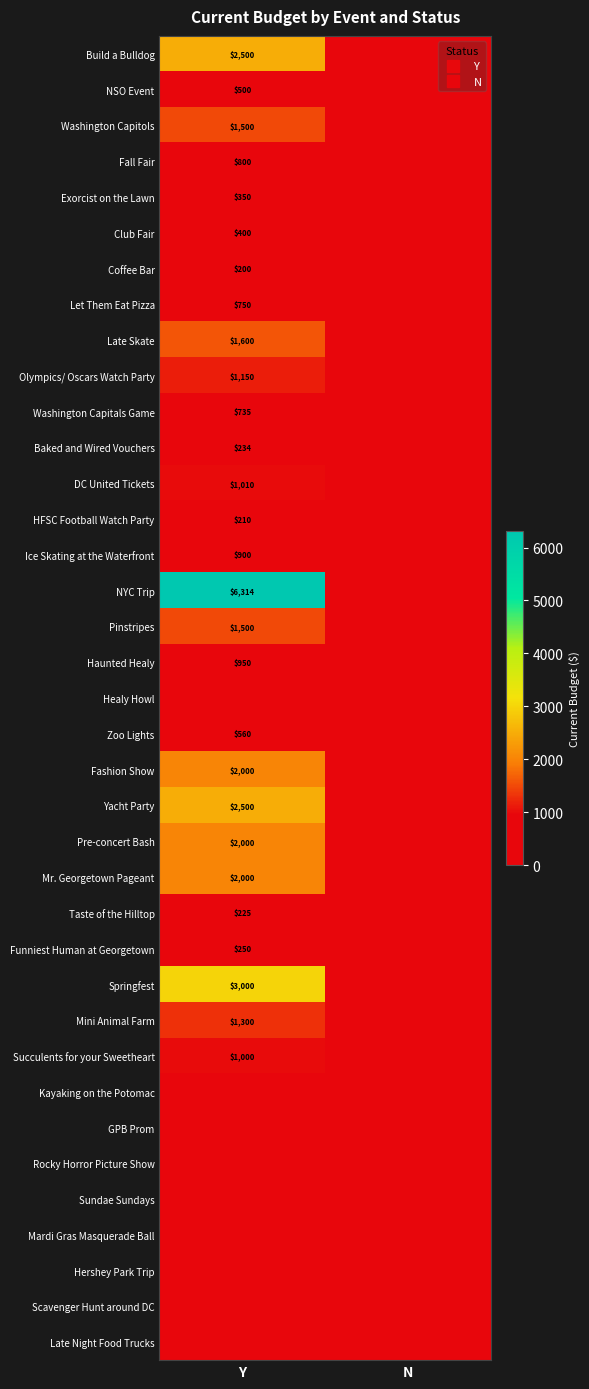

What is the sum of all Fashion Show values?

2000